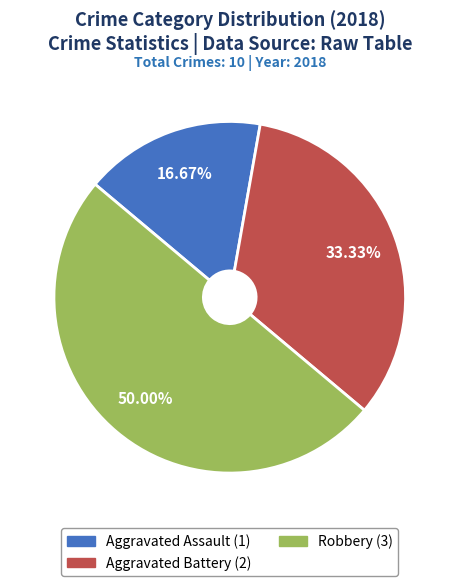

The Robbery slice represents 50% of the pie. True or false?

True